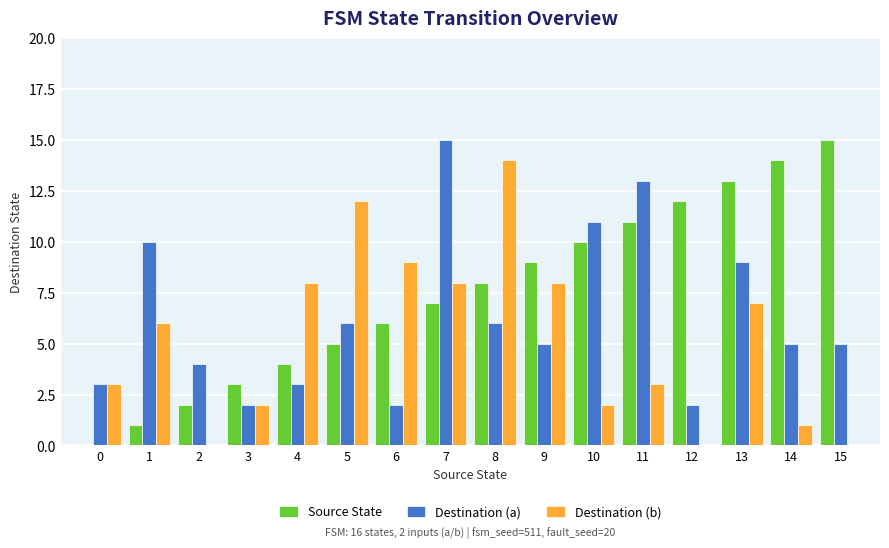

Is it true that Destination (b) equals 1 at 14?

True